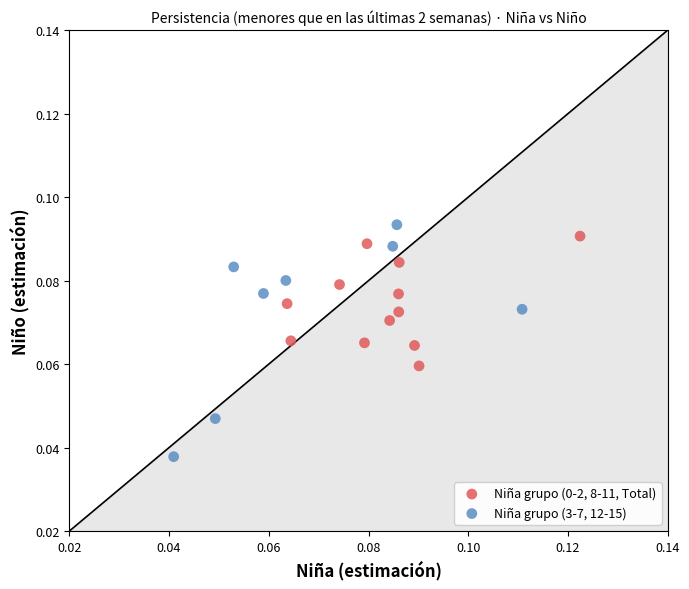

Which series reaches the minimum Y coordinate?

Niña grupo (3-7, 12-15)